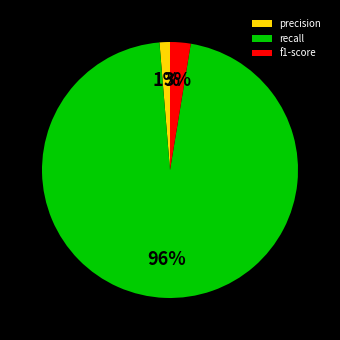

Which category has the smallest portion of the pie?

precision